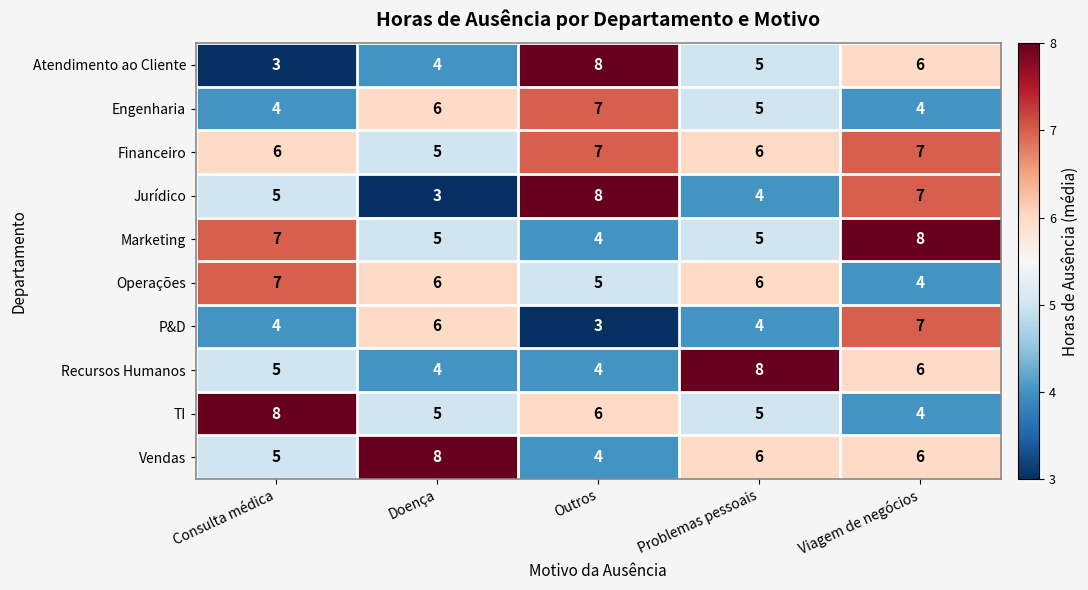

True or false: TI has a value of 3 at Viagem de negócios.

False